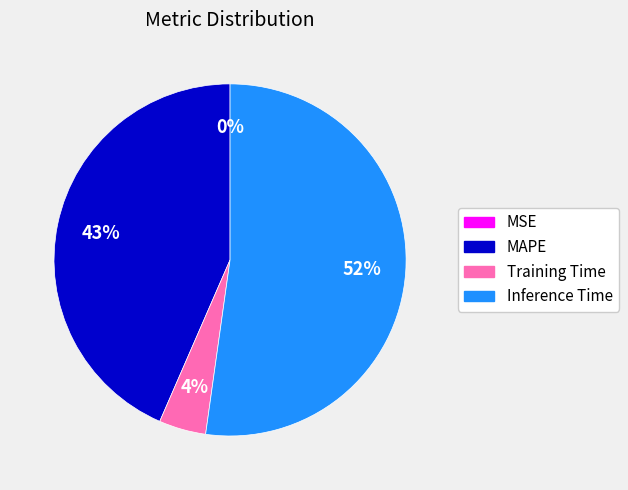

To the nearest percent, what is the combined percentage of Training Time and Inference Time?

57%